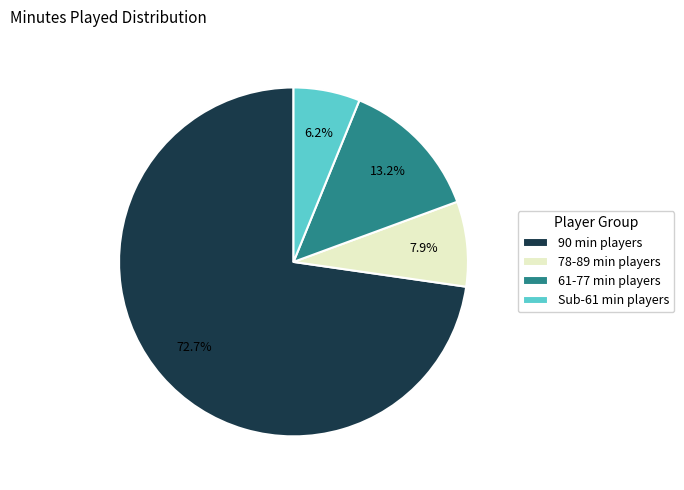

Which slice is the largest?

90 min players